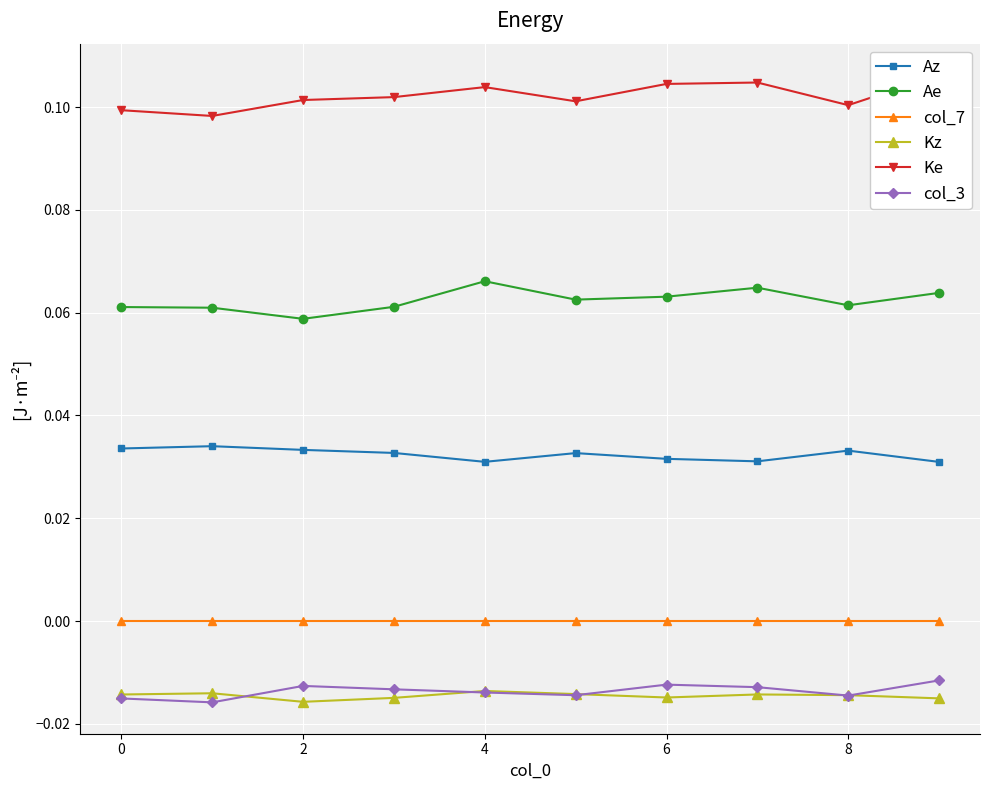

Which series has the largest range (max minus min)?

Ke